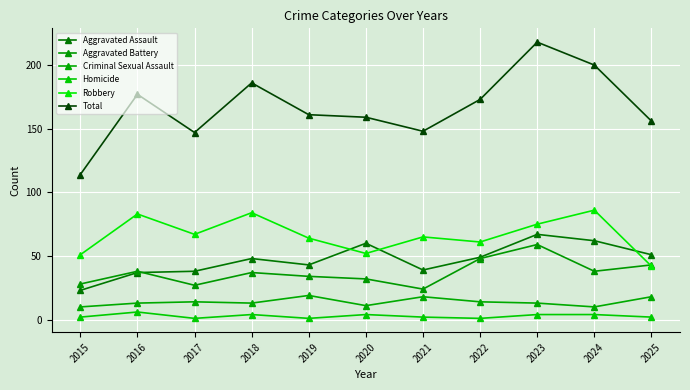

Where is the first local maximum for Aggravated Assault?

2018